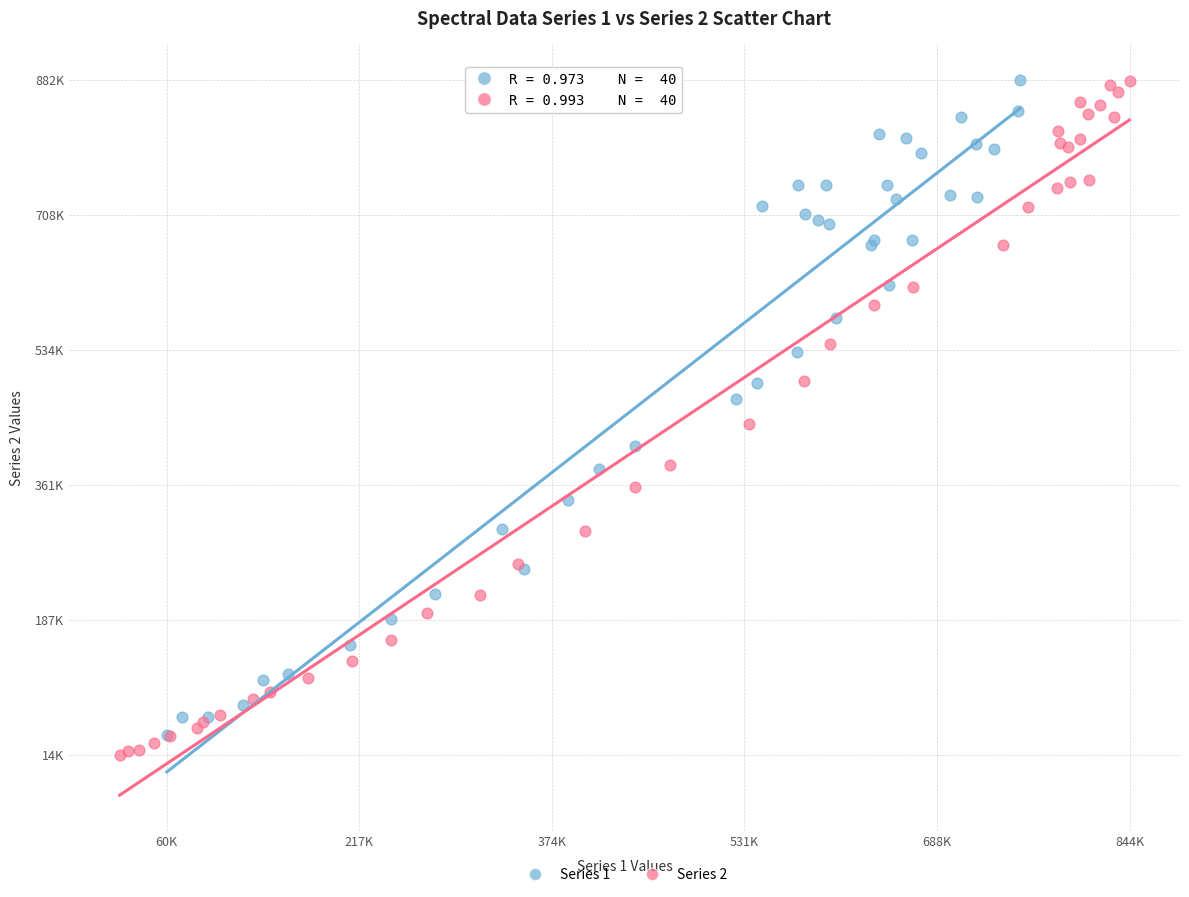

What are all the series names shown in the legend?

Series 1, Series 2